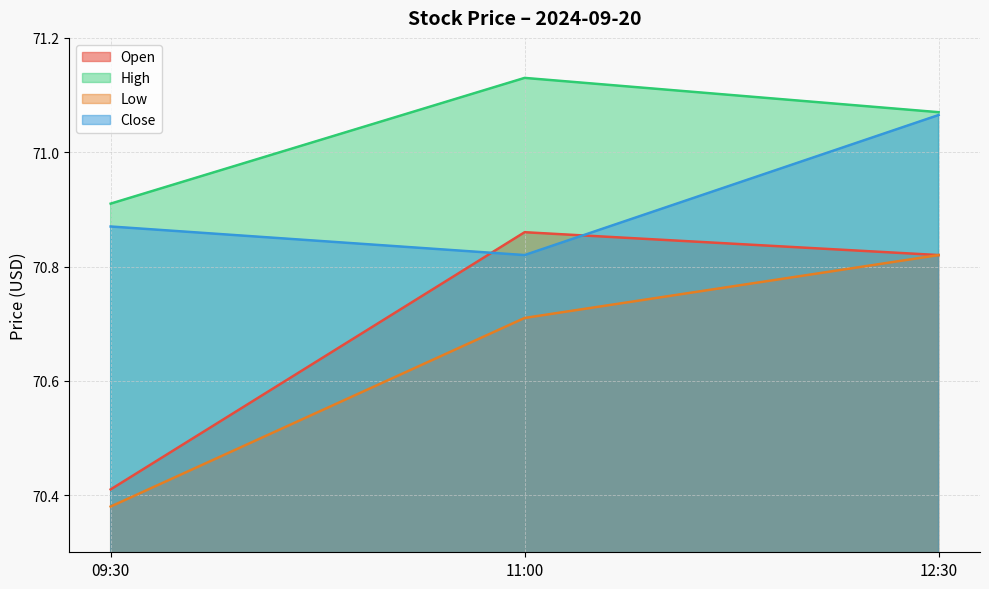

Reading left to right, list all the values displayed in this chart.

Open: 09:30=70.4	11:00=70.9	12:30=70.8
High: 09:30=70.9	11:00=71.1	12:30=71.1
Low: 09:30=70.4	11:00=70.7	12:30=70.8
Close: 09:30=70.9	11:00=70.8	12:30=71.1